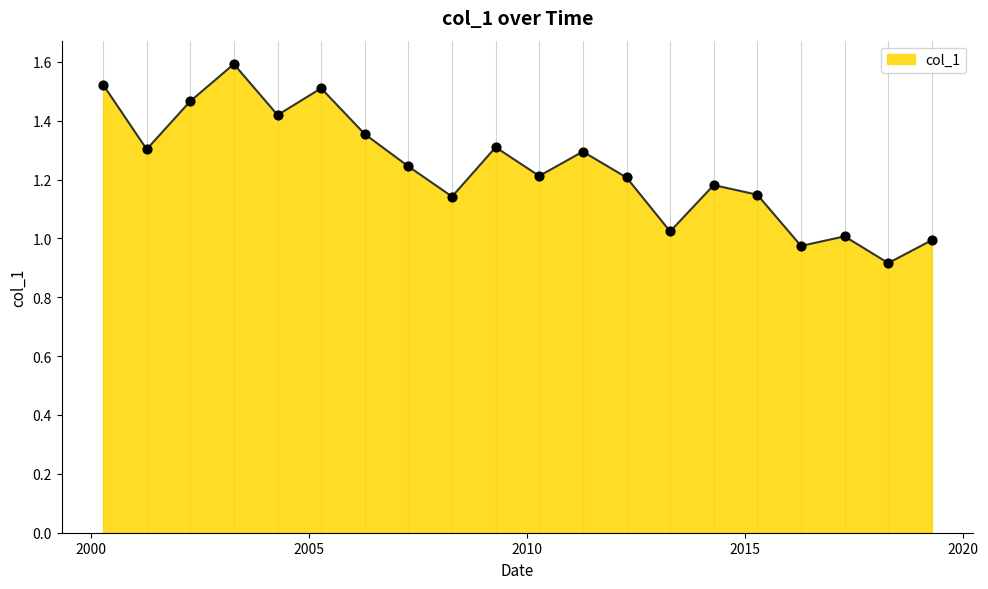

What is the difference between the maximum and minimum values?

0.7